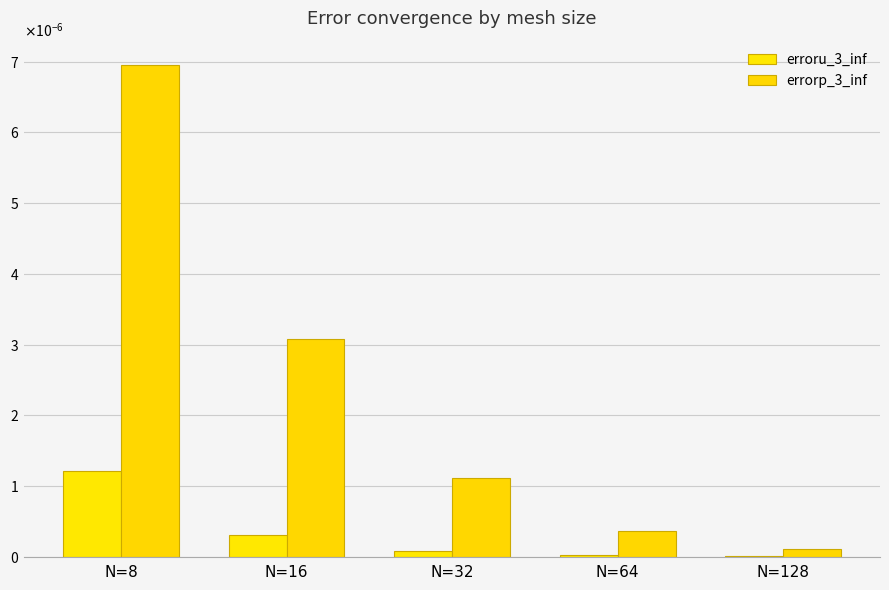

How many bars are there in total?

10